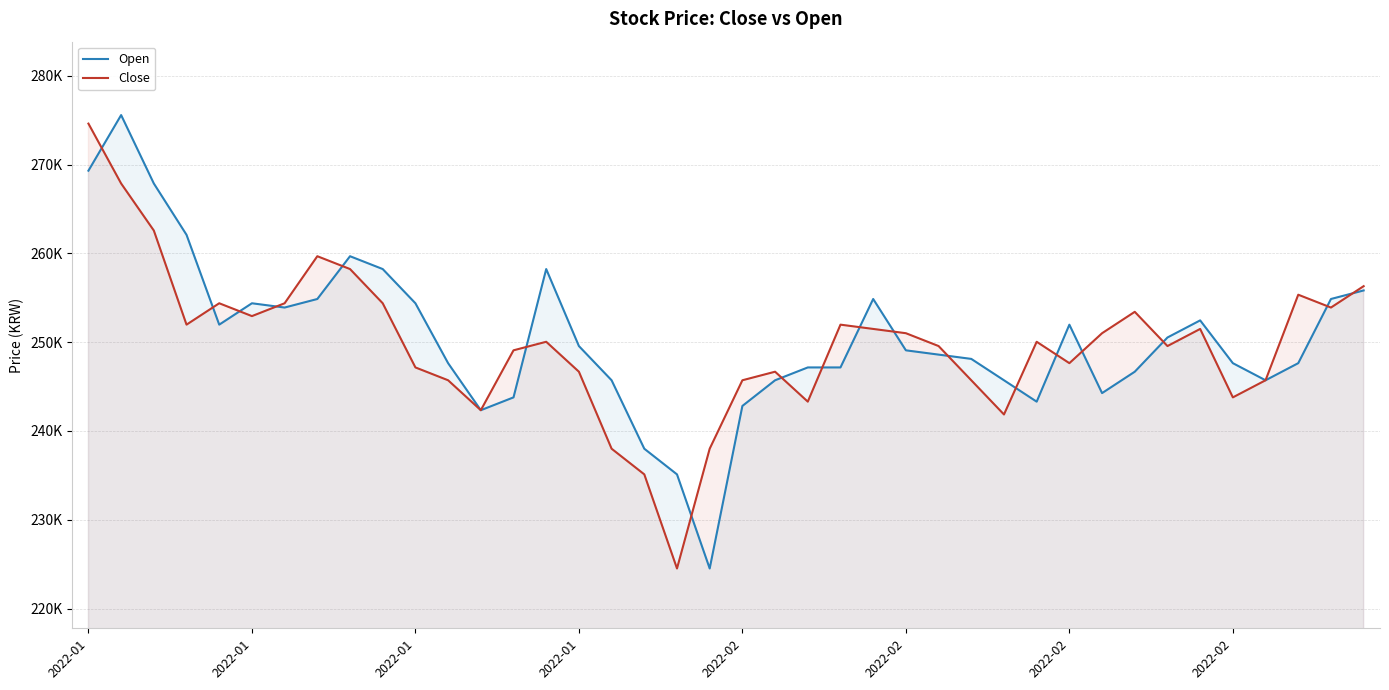

What is the difference between the Close values at 2022-01 and 30?

4337